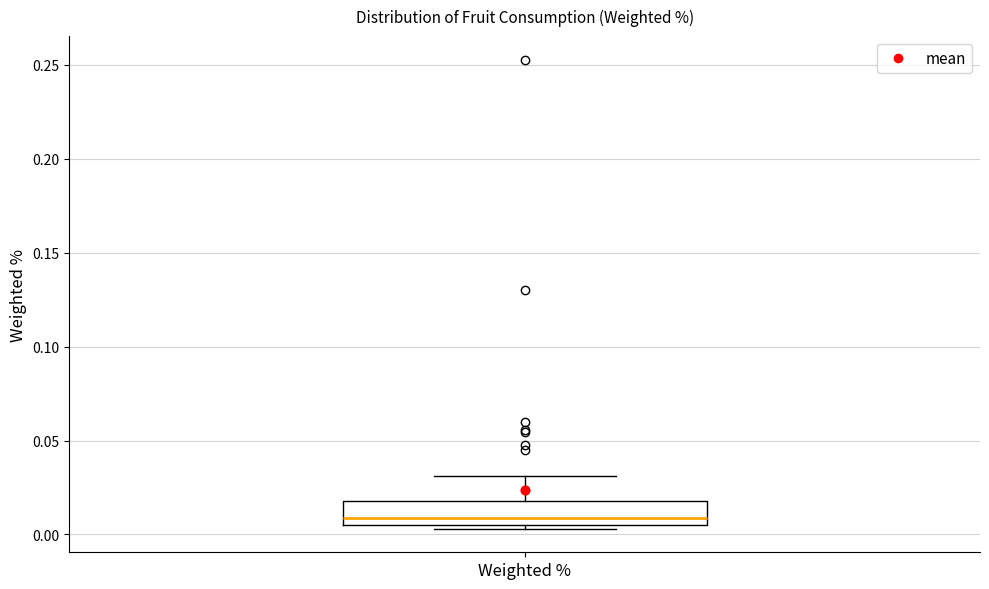

Where is the upper edge of the box for Weighted % on the y-axis? The values are not printed on the chart, so give them approximately, as read against the axis.

0.020